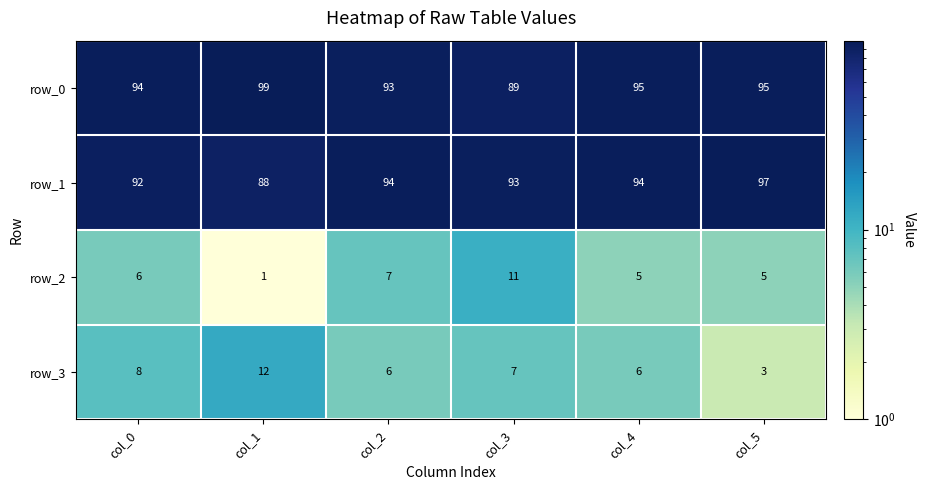

At col_0, list the series in order from largest to smallest.

row_0, row_1, row_3, row_2